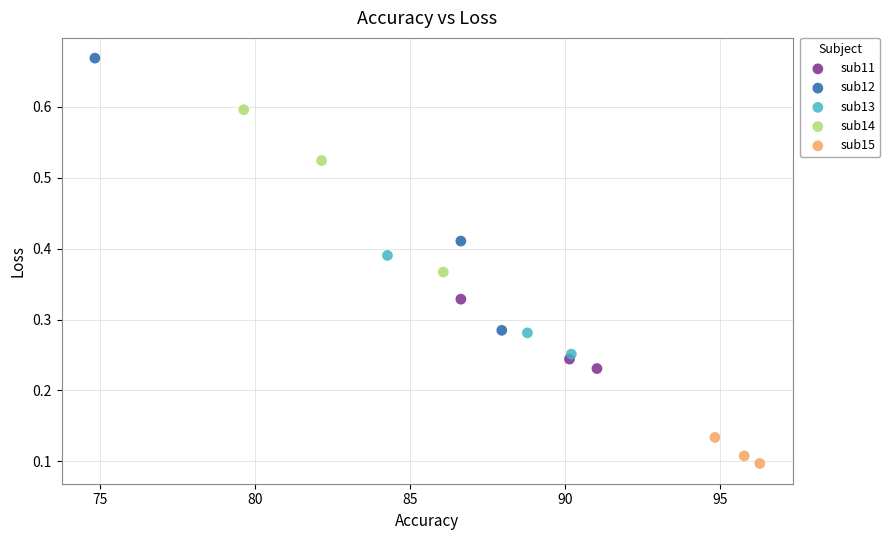

Which series contains the highest Y value?

sub12